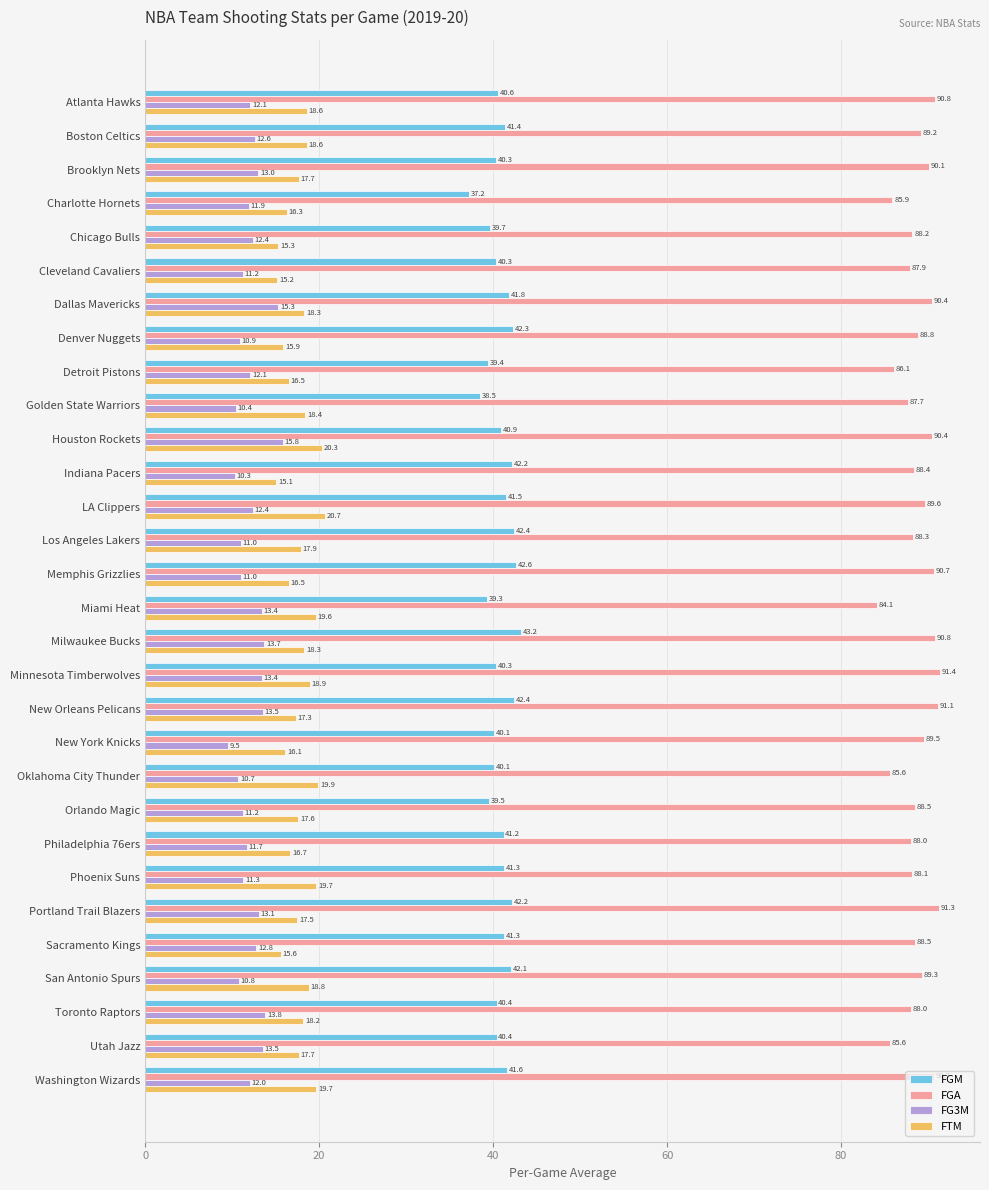

Rank the series by their maximum value, from highest to lowest.

FGA, FGM, FTM, FG3M